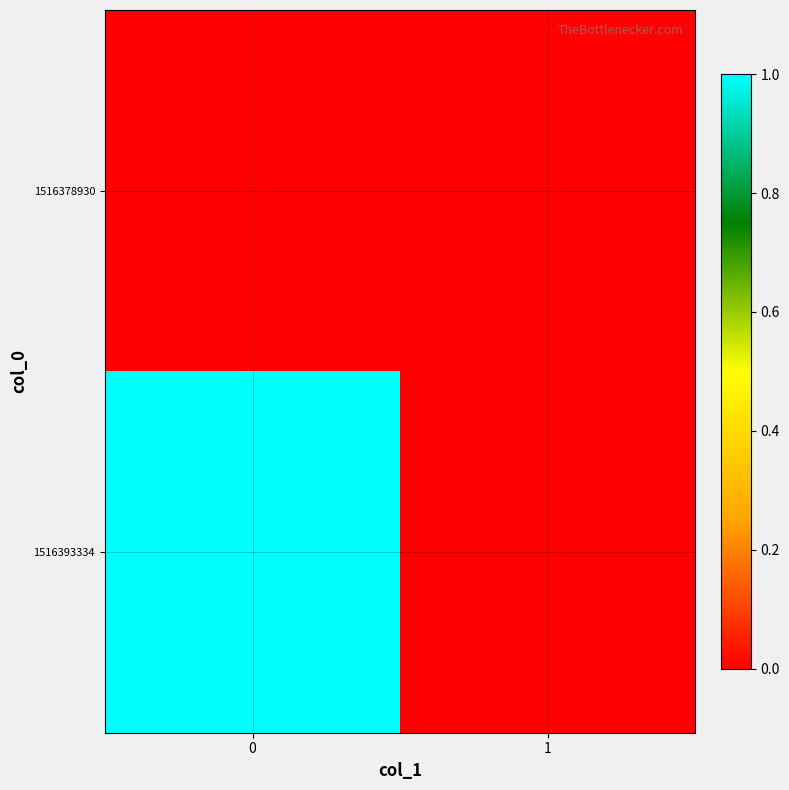

Reading left to right, extract all data points from this chart.

1516378930: 0=0	1=0
1516393334: 0=1	1=0